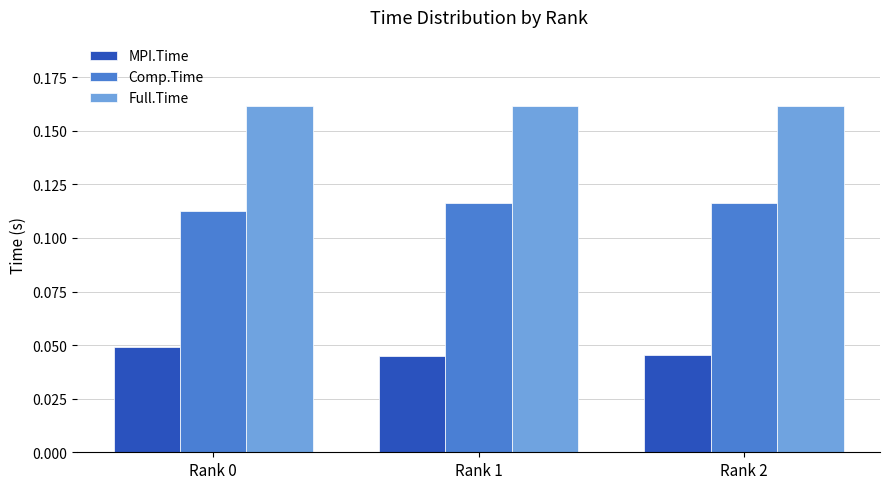

Count the Full.Time values in the range 0 to 1.

3